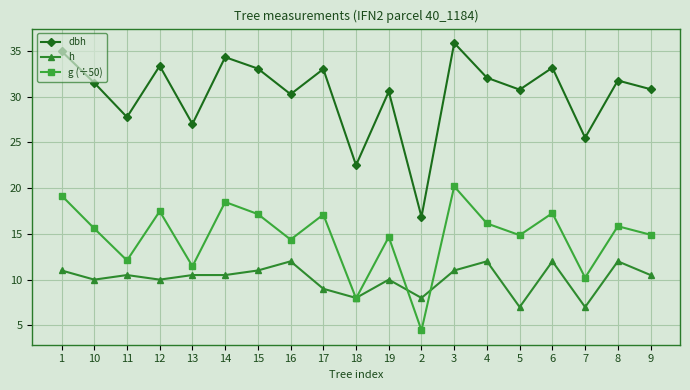

What is the total value across all series at 16?

56.6